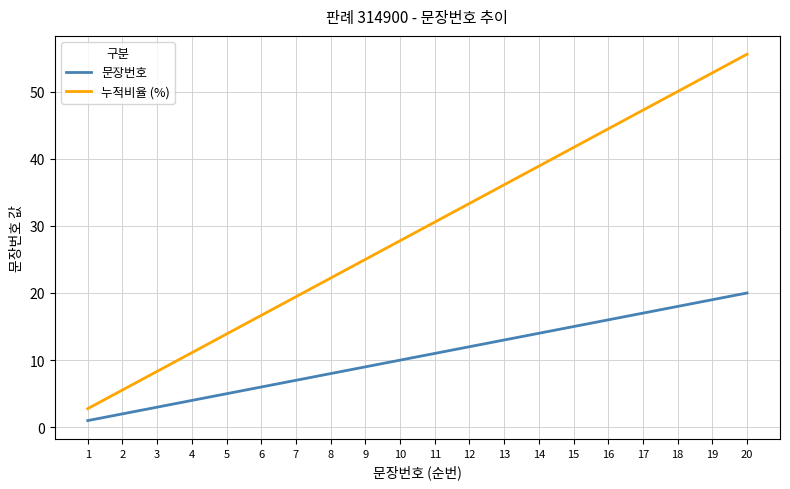

True or false: 문장번호 and 누적비율 (%) intersect in this chart.

False